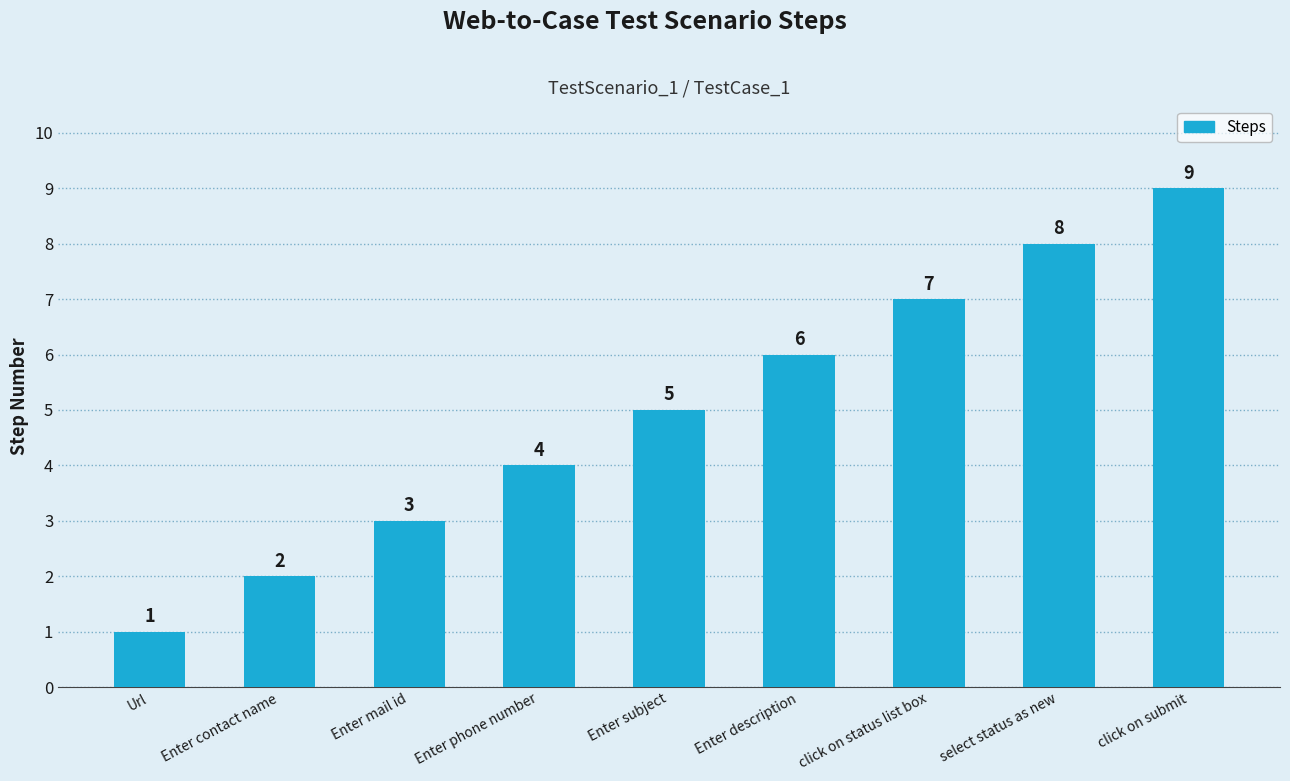

What is the difference between the second highest and second lowest values?

6